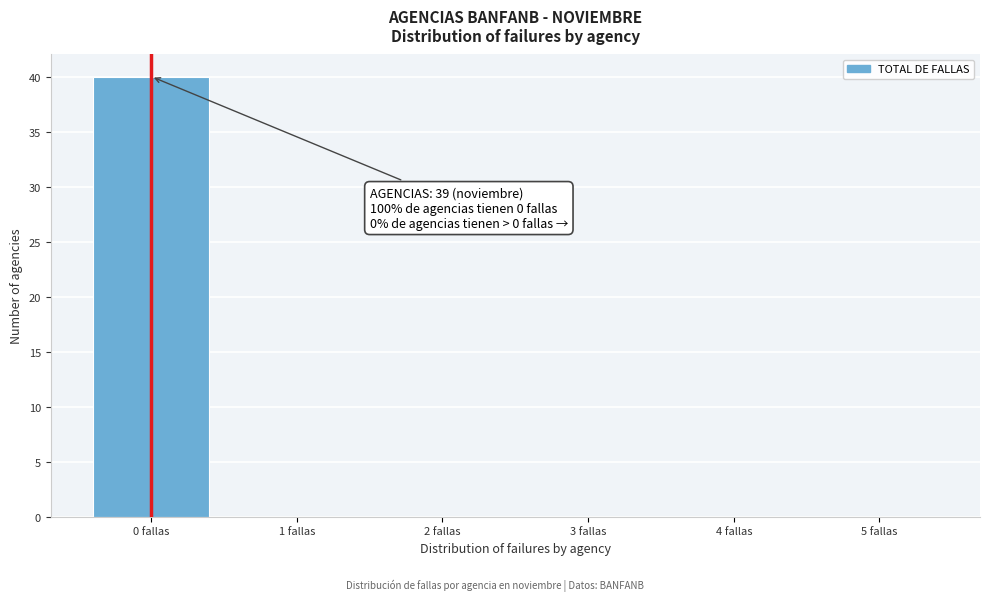

Over which range of the x-axis is the bar tallest?

-0.5 to 0.5